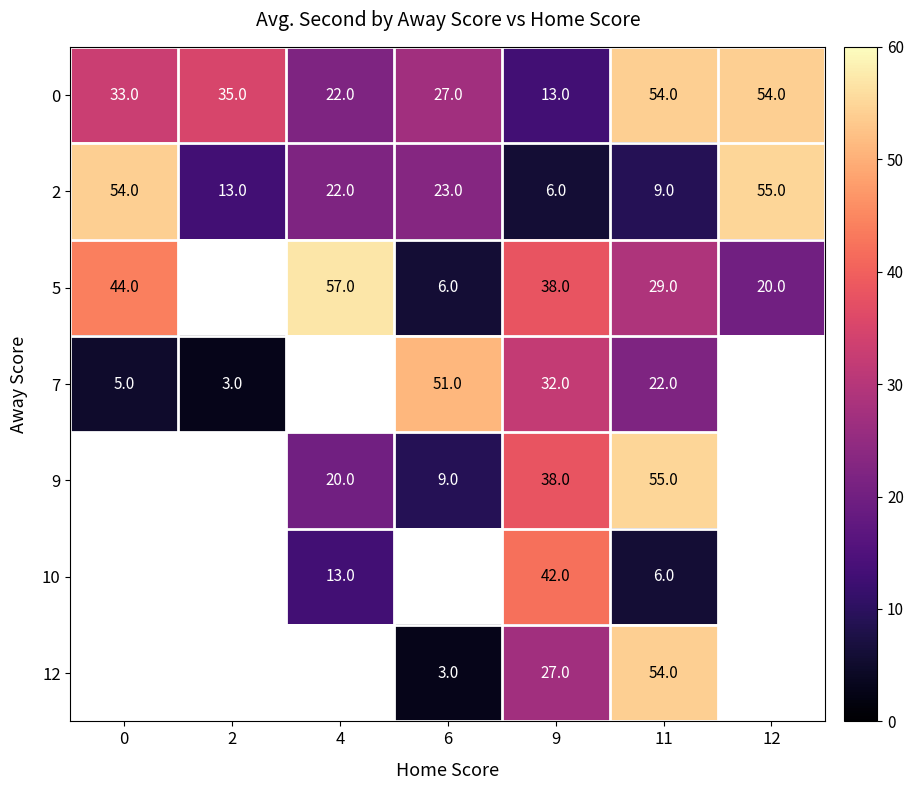

The value of 0 at 2 is 12.1. True or false?

False